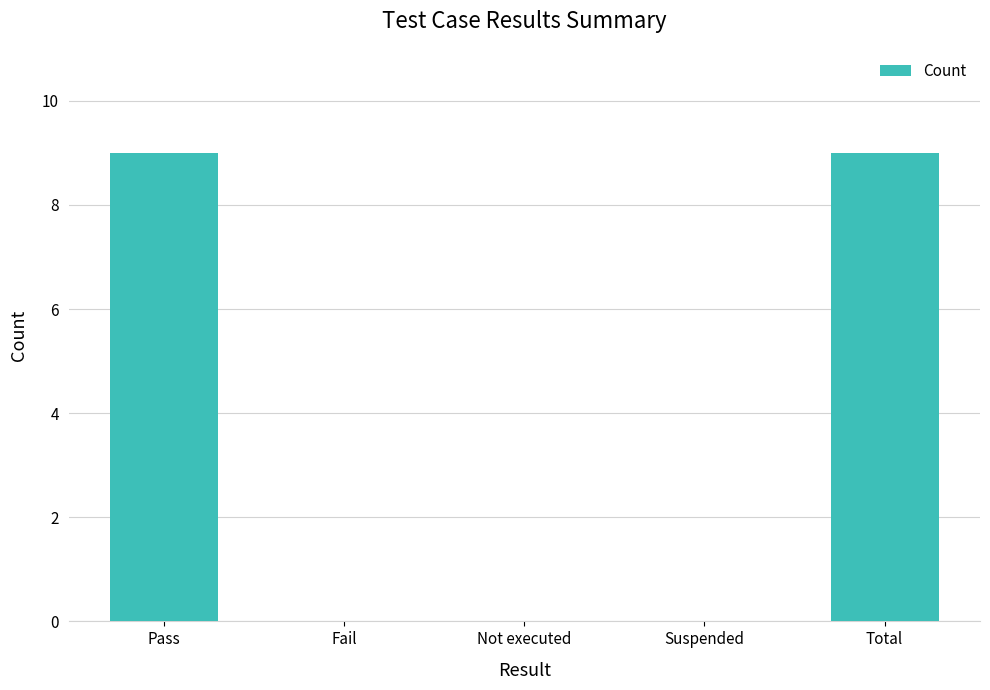

What is the sum of all values?

18